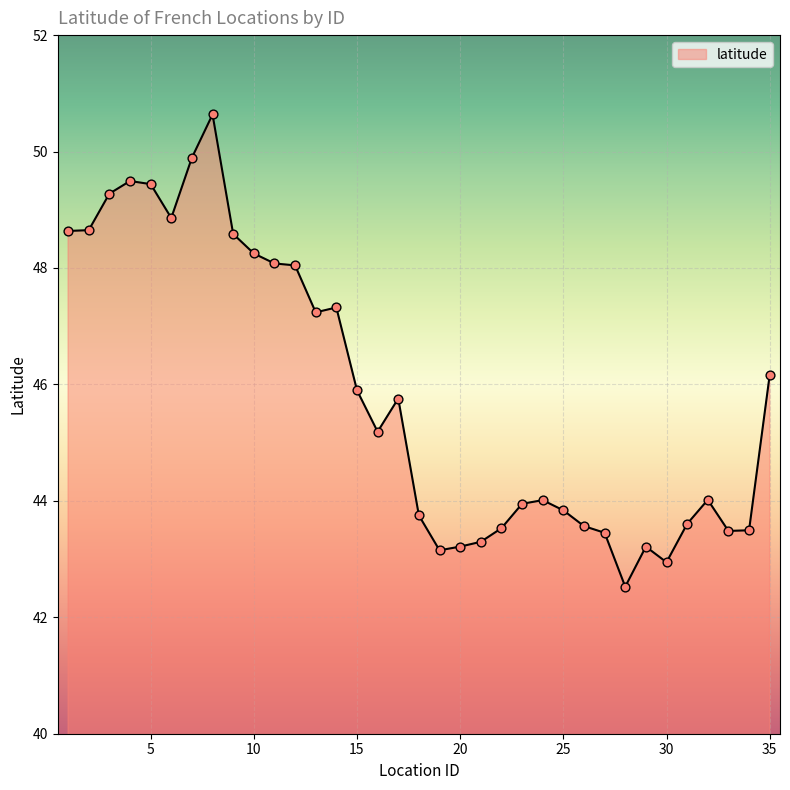

What is the difference between the maximum and minimum values?

8.1